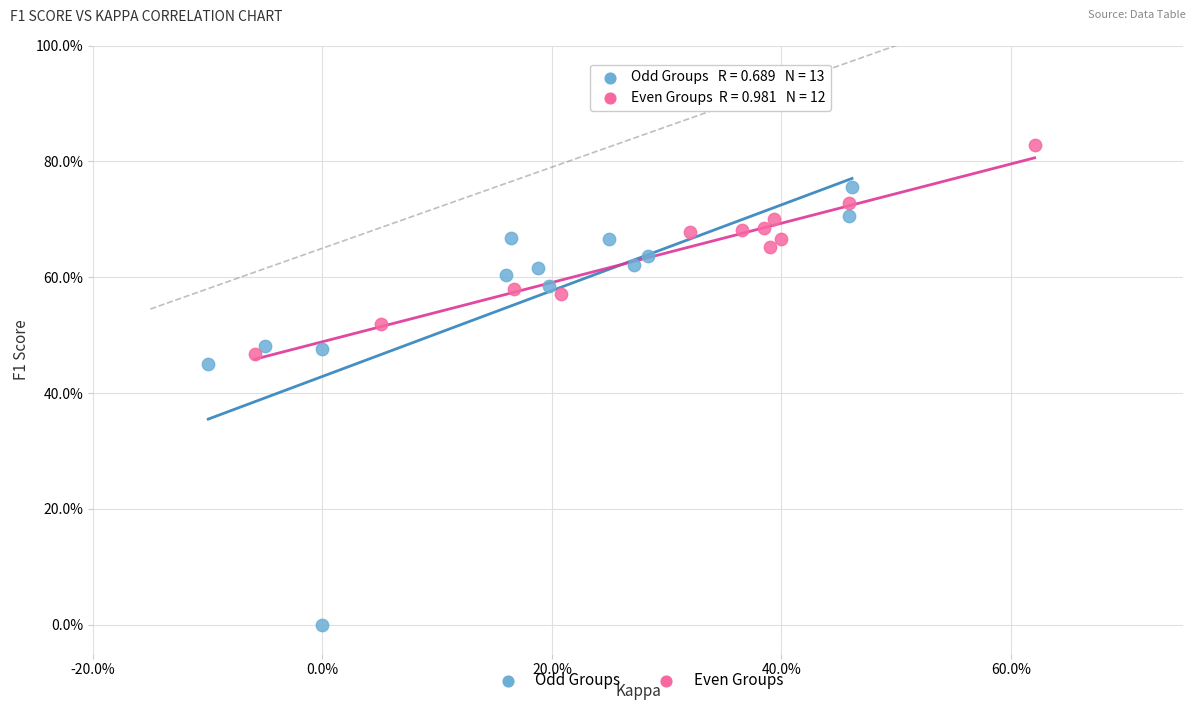

Which series contains the lowest Y value?

Odd Groups